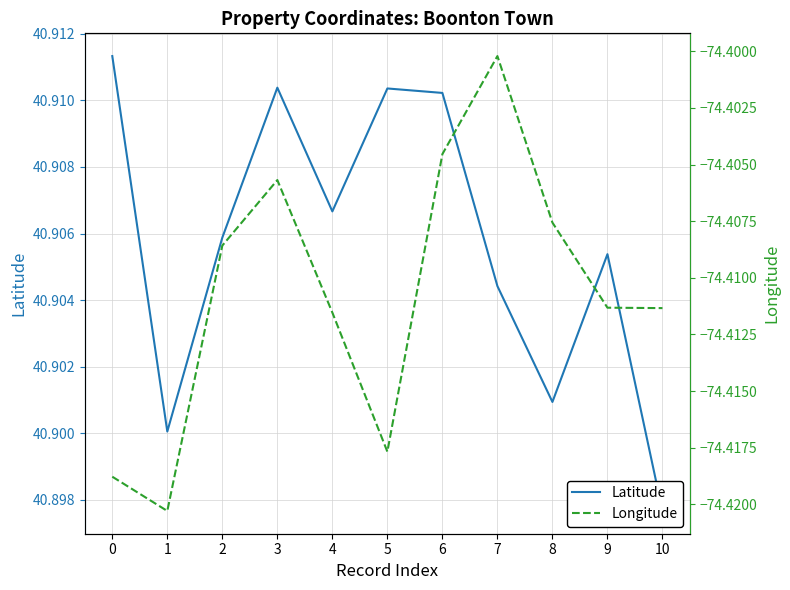

At which label does Latitude reach its minimum?

10